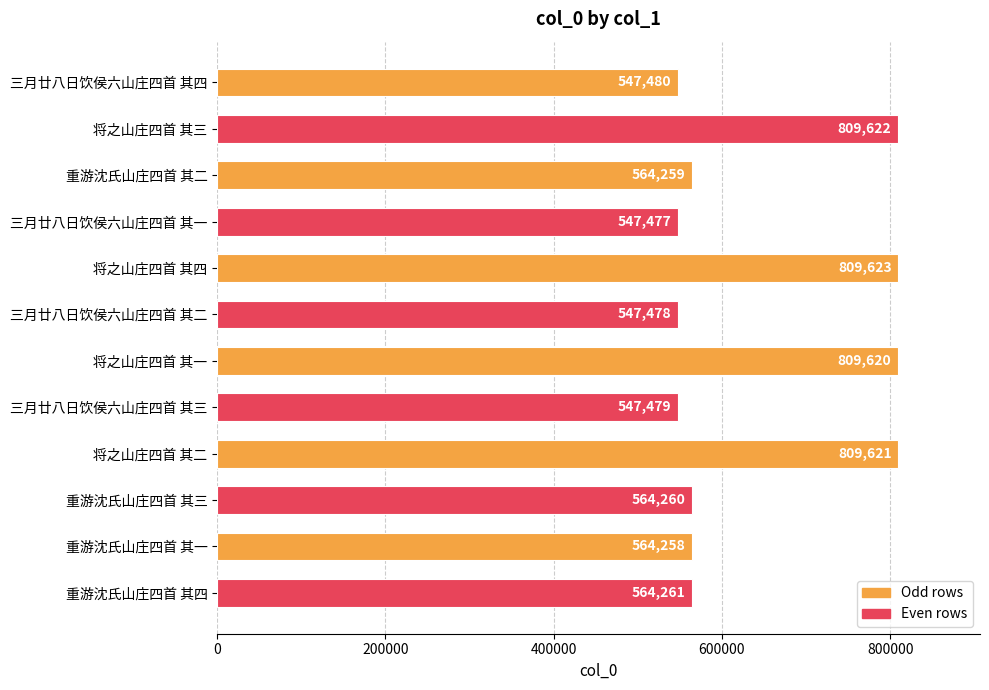

What is the smallest value displayed?

547477